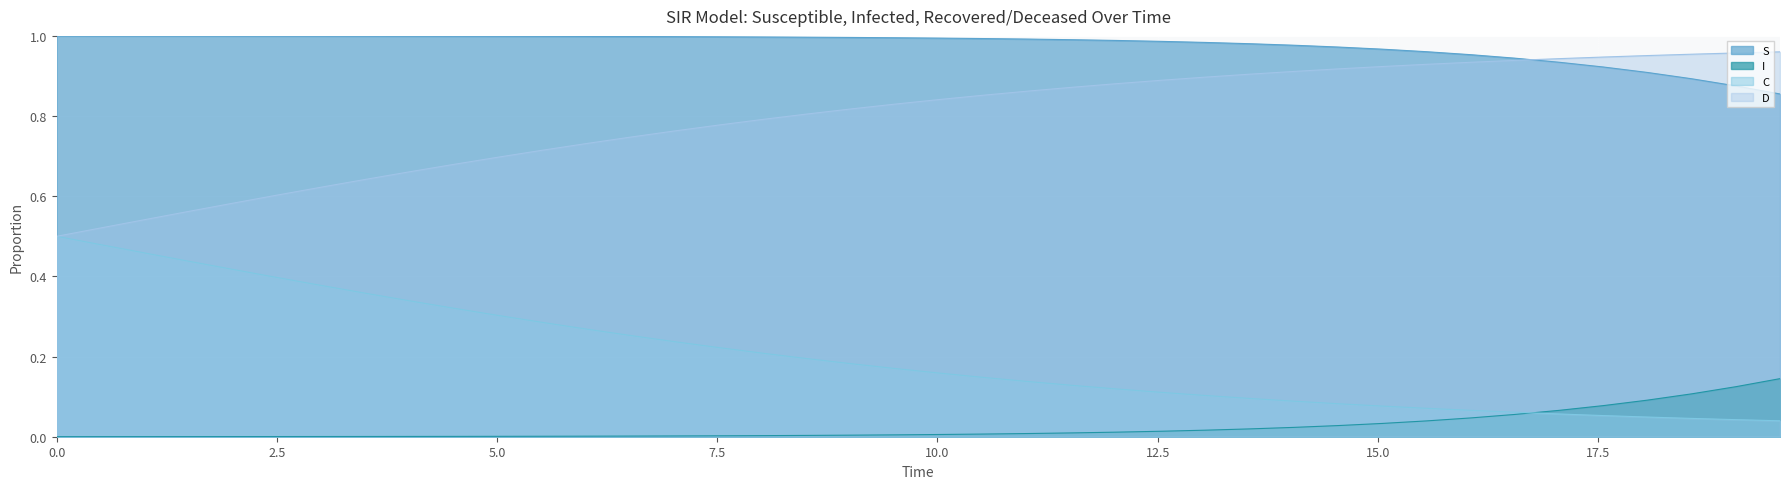

Which series has the largest range (max minus min)?

C